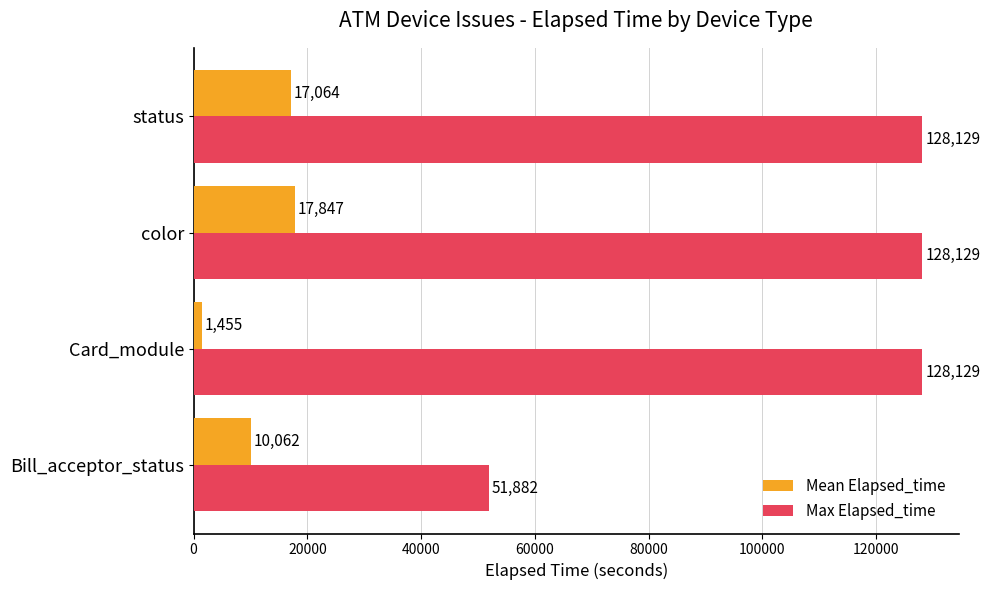

What is the average value of the Mean Elapsed_time series?

11607